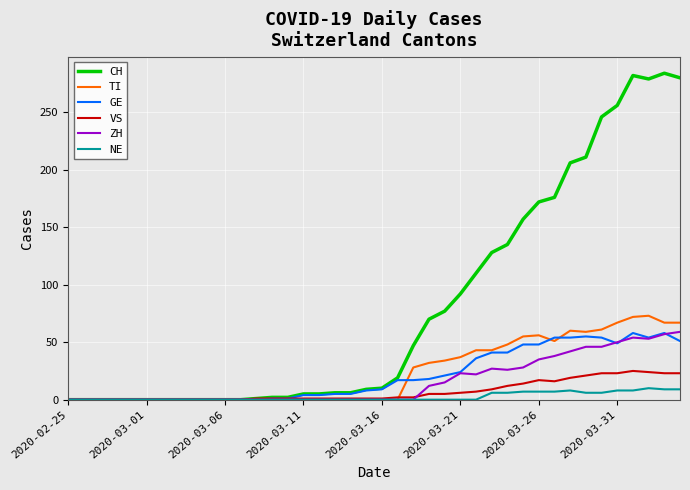

What is the difference between the maximum and second lowest values in the CH series?

284